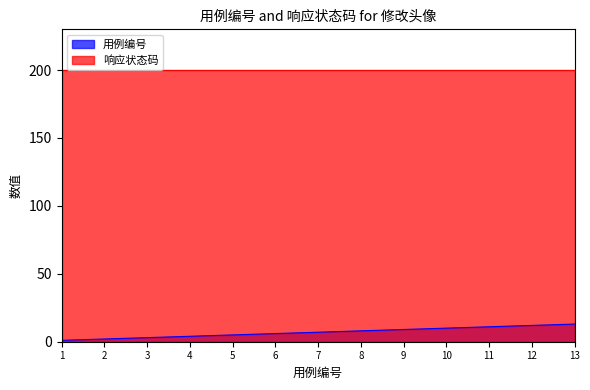

What is the value of the 2nd point from the left?

2